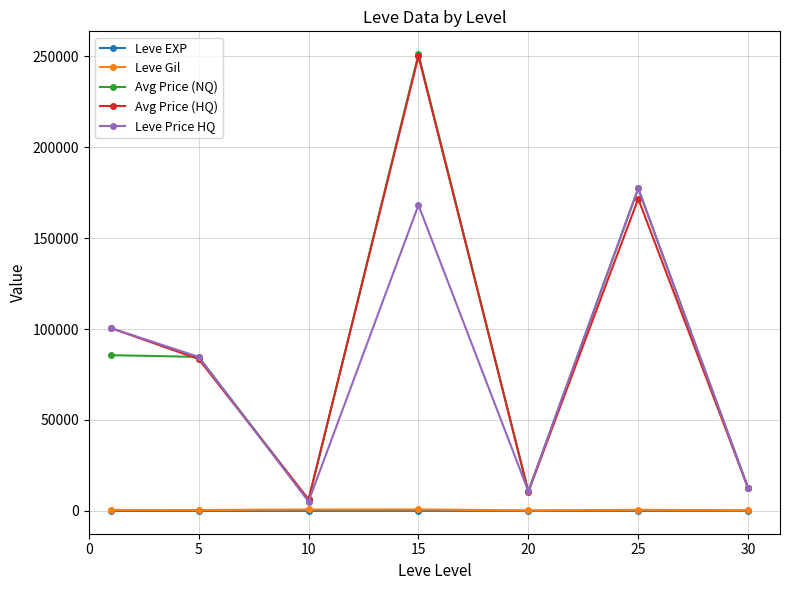

What are all the series names shown in the legend?

Leve EXP, Leve Gil, Avg Price (NQ), Avg Price (HQ), Leve Price HQ